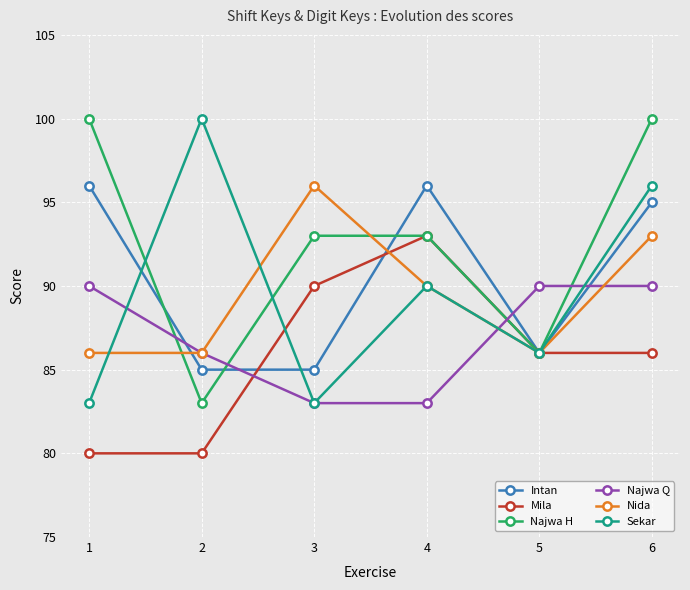

Reading left to right, extract all data points from this chart.

Intan: 1=96	2=85	3=85	4=96	5=86	6=95
Mila: 1=80	2=80	3=90	4=93	5=86	6=86
Najwa H: 1=100	2=83	3=93	4=93	5=86	6=100
Najwa Q: 1=90	2=86	3=83	4=83	5=90	6=90
Nida: 1=86	2=86	3=96	4=90	5=86	6=93
Sekar: 1=83	2=100	3=83	4=90	5=86	6=96